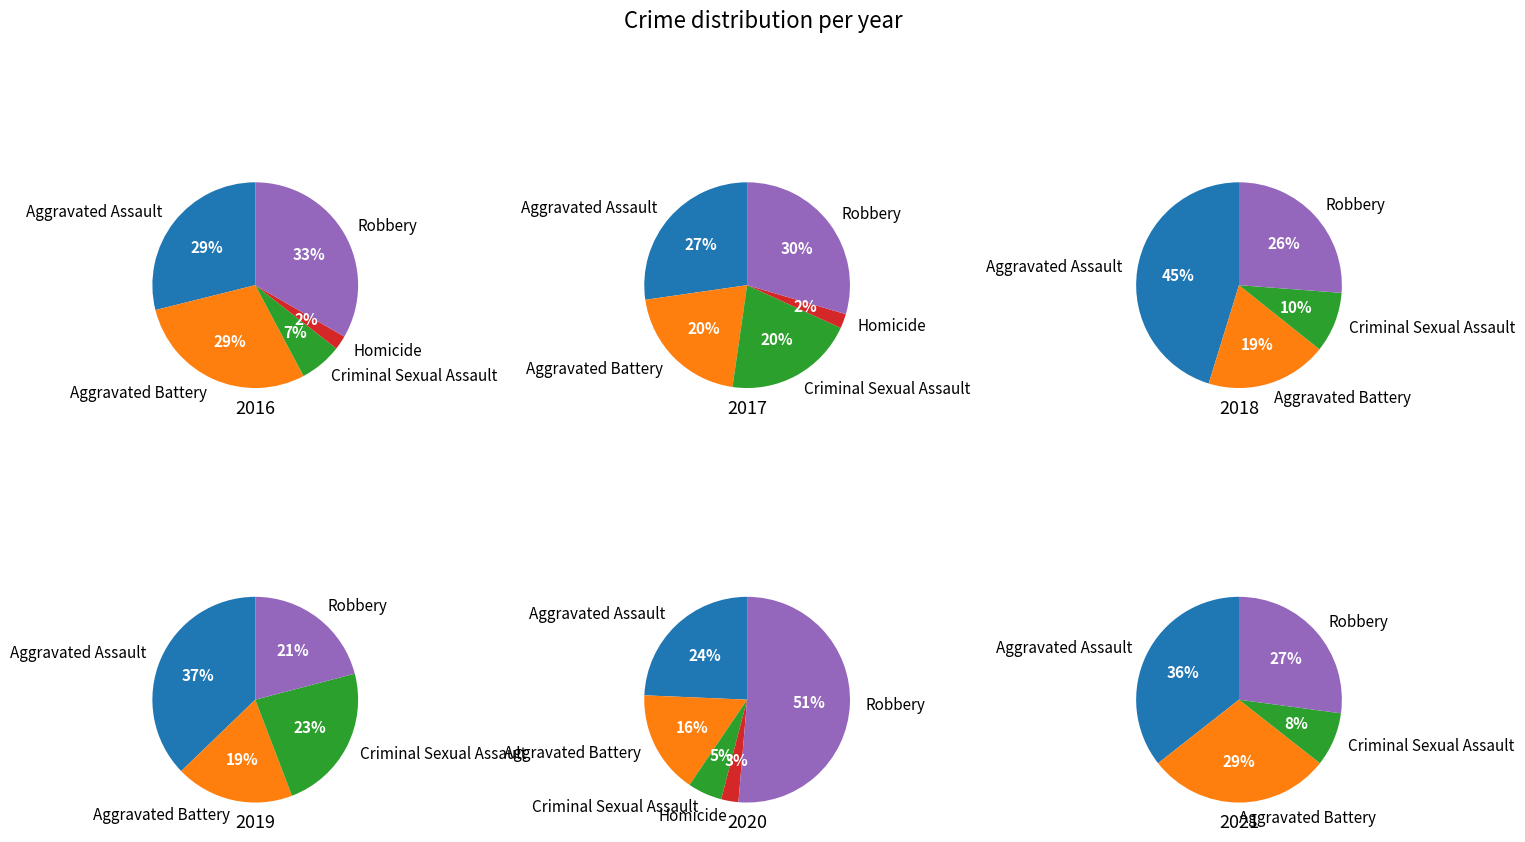

Which has a higher value, 0 or 4?

4